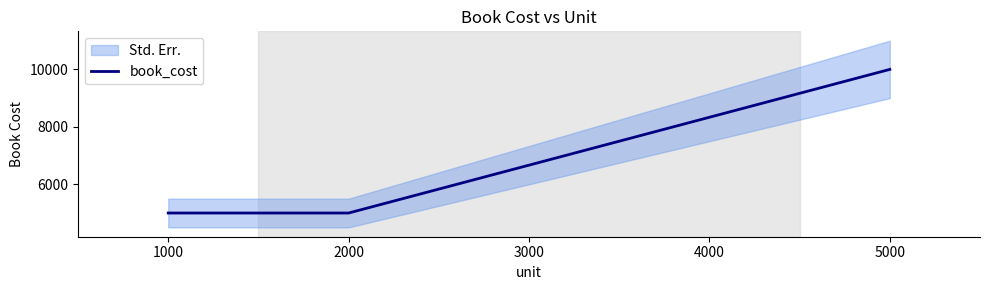

What value does the data have at 1000, to the nearest 100?

5000